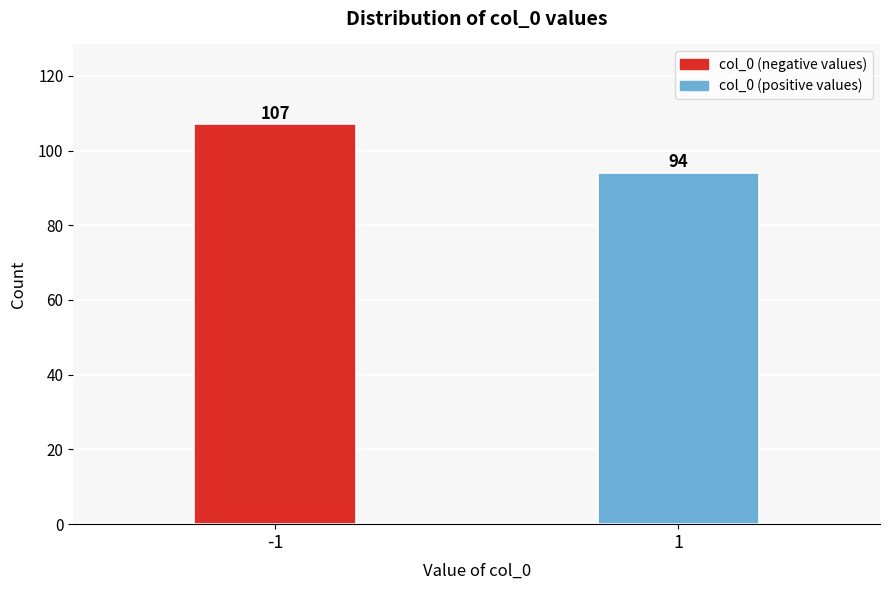

Reading left to right, transcribe all the data shown in this chart.

-1=107	1=94